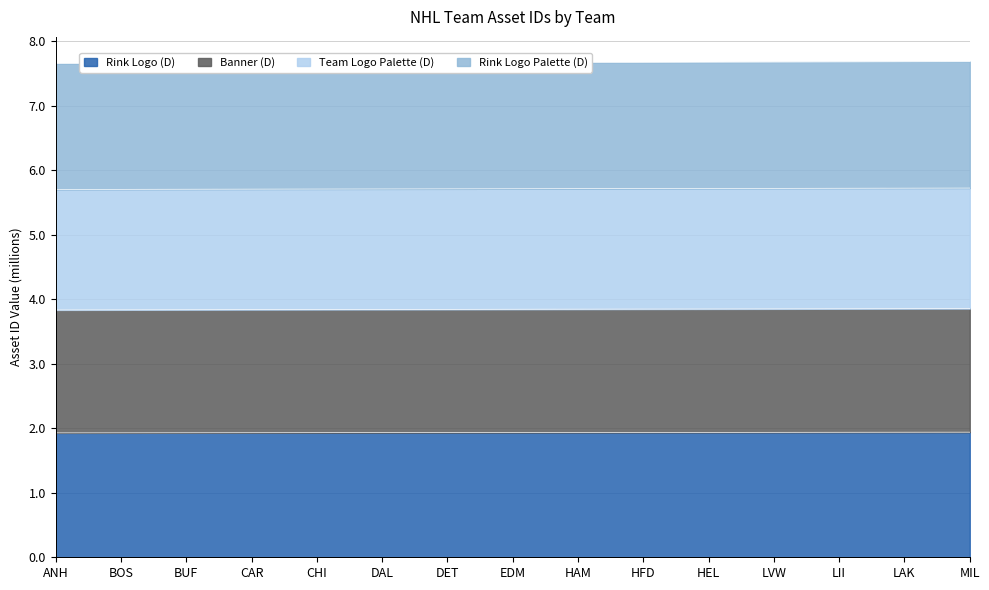

Rank the categories by Rink Logo Palette (D) value from lowest to highest.

ANH, BOS, BUF, CAR, CHI, DAL, DET, EDM, HAM, HFD, HEL, LVW, LII, LAK, MIL